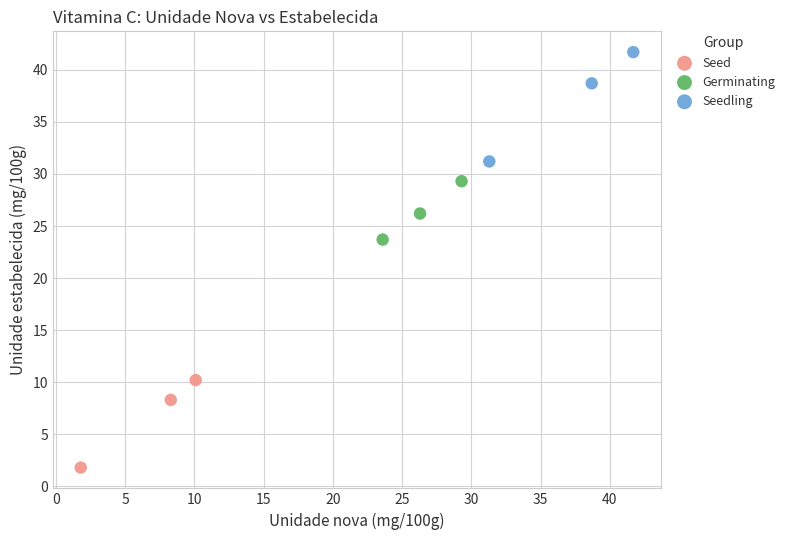

Which series reaches the maximum Y coordinate?

Seedling